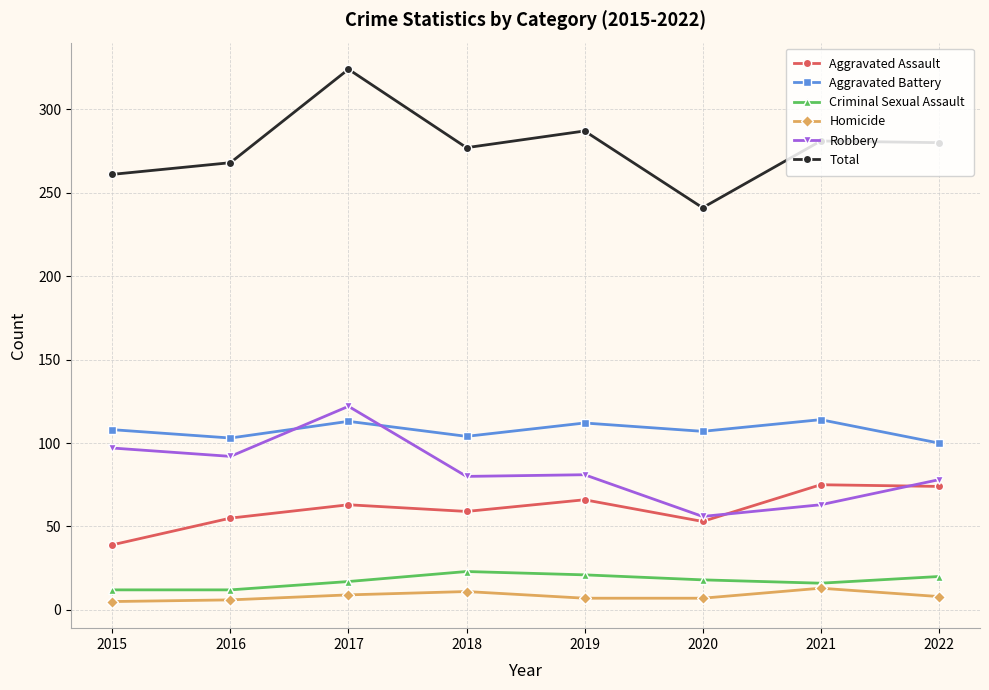

Rank the series at 2022 from lowest to highest value.

Homicide, Criminal Sexual Assault, Aggravated Assault, Robbery, Aggravated Battery, Total